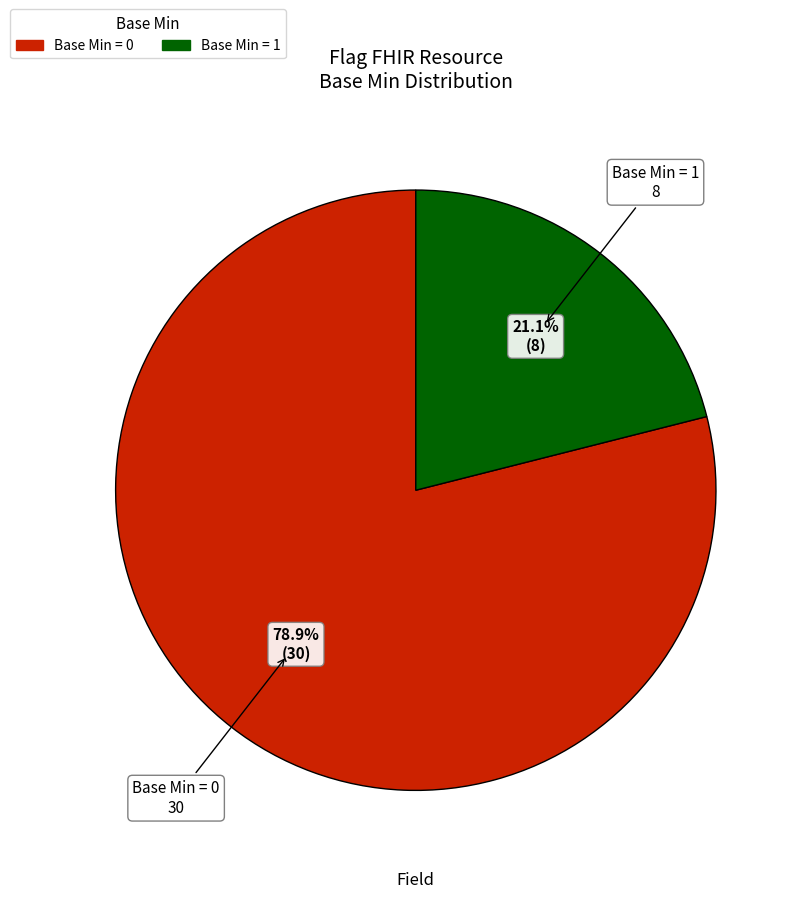

Is there a majority slice in this chart?

Yes